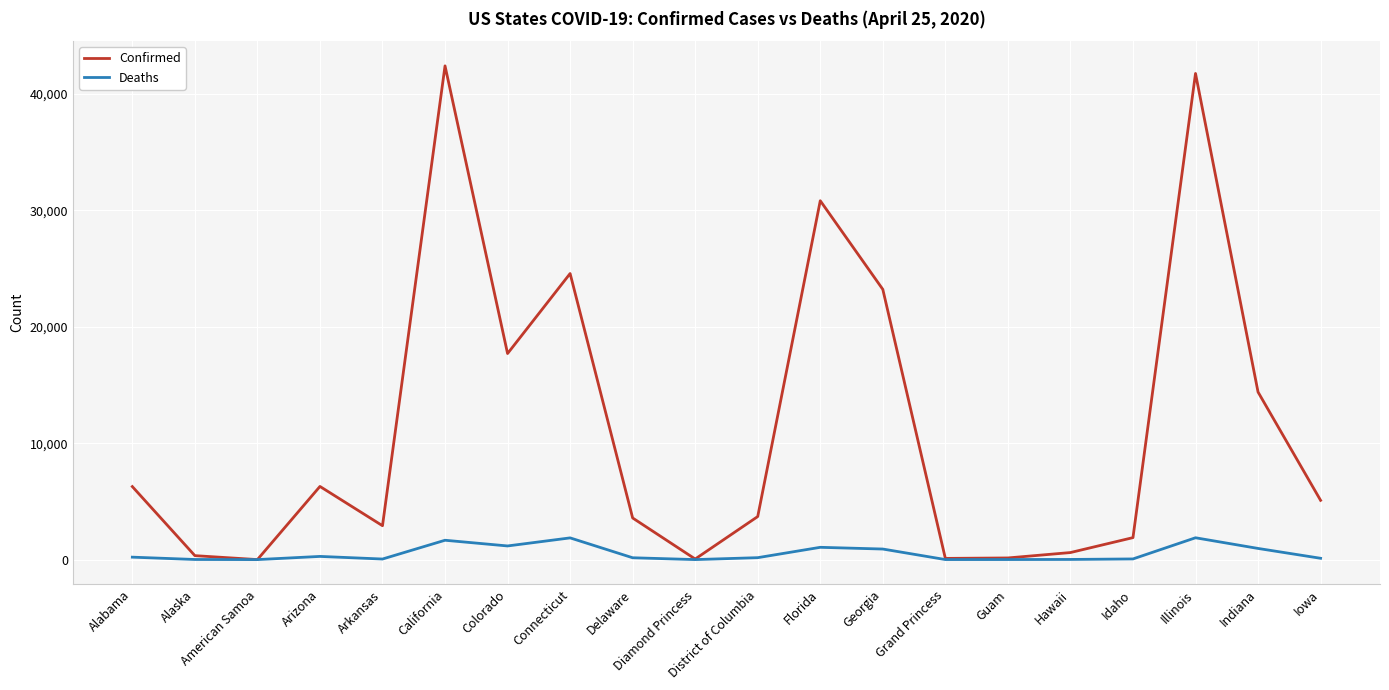

True or false: Deaths has a value of 48 at Arkansas.

True